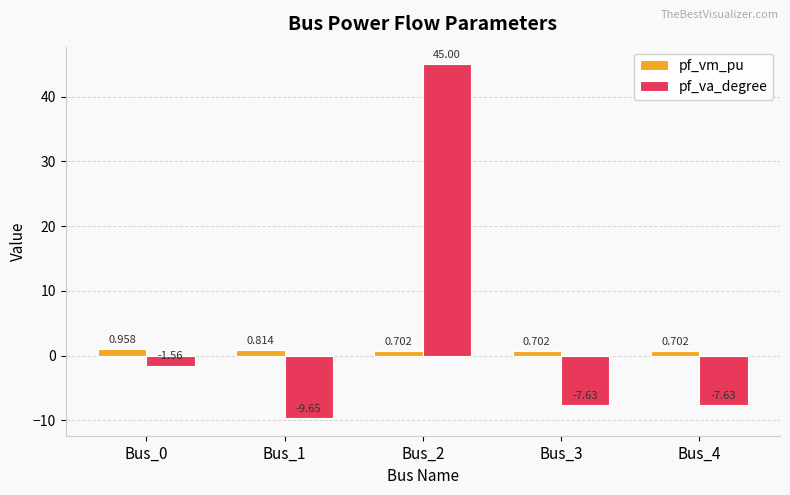

Rank the series by their average value, from highest to lowest.

pf_va_degree, pf_vm_pu